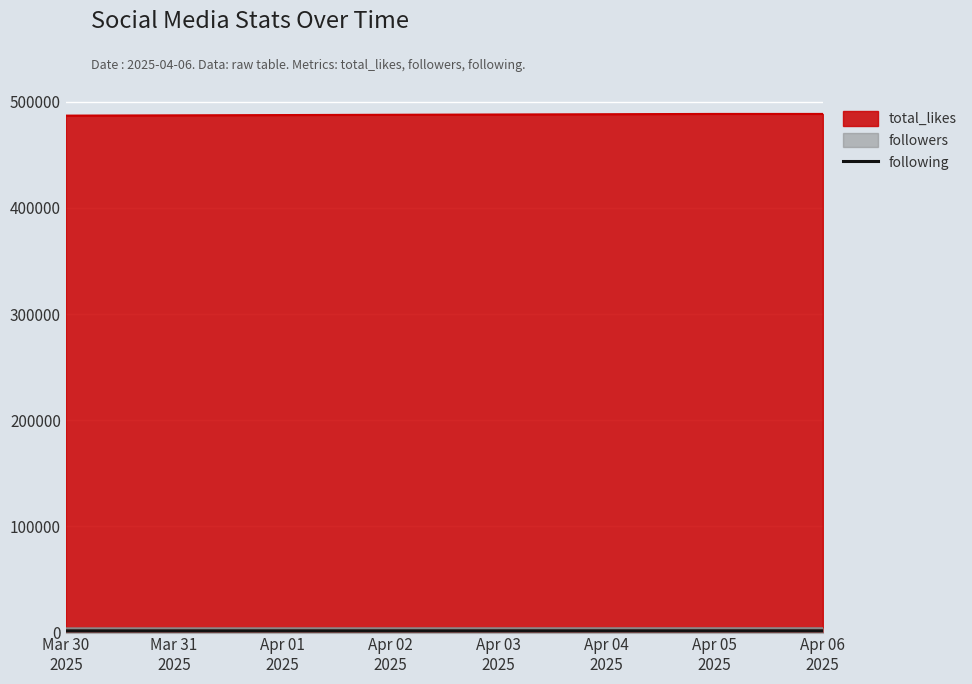

What is the maximum value shown in the chart?

488600